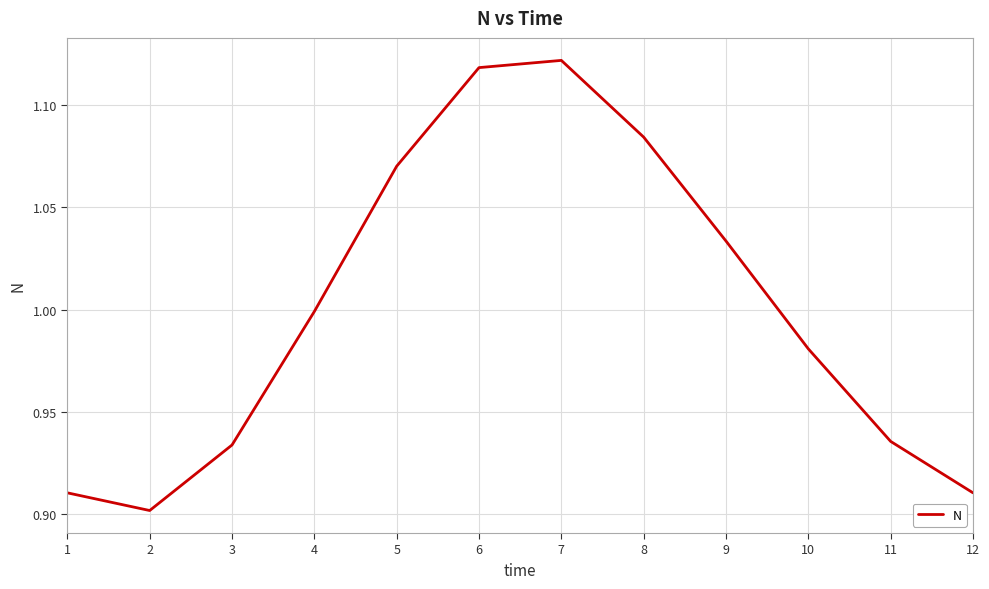

What is the difference between the maximum and second lowest values?

0.2